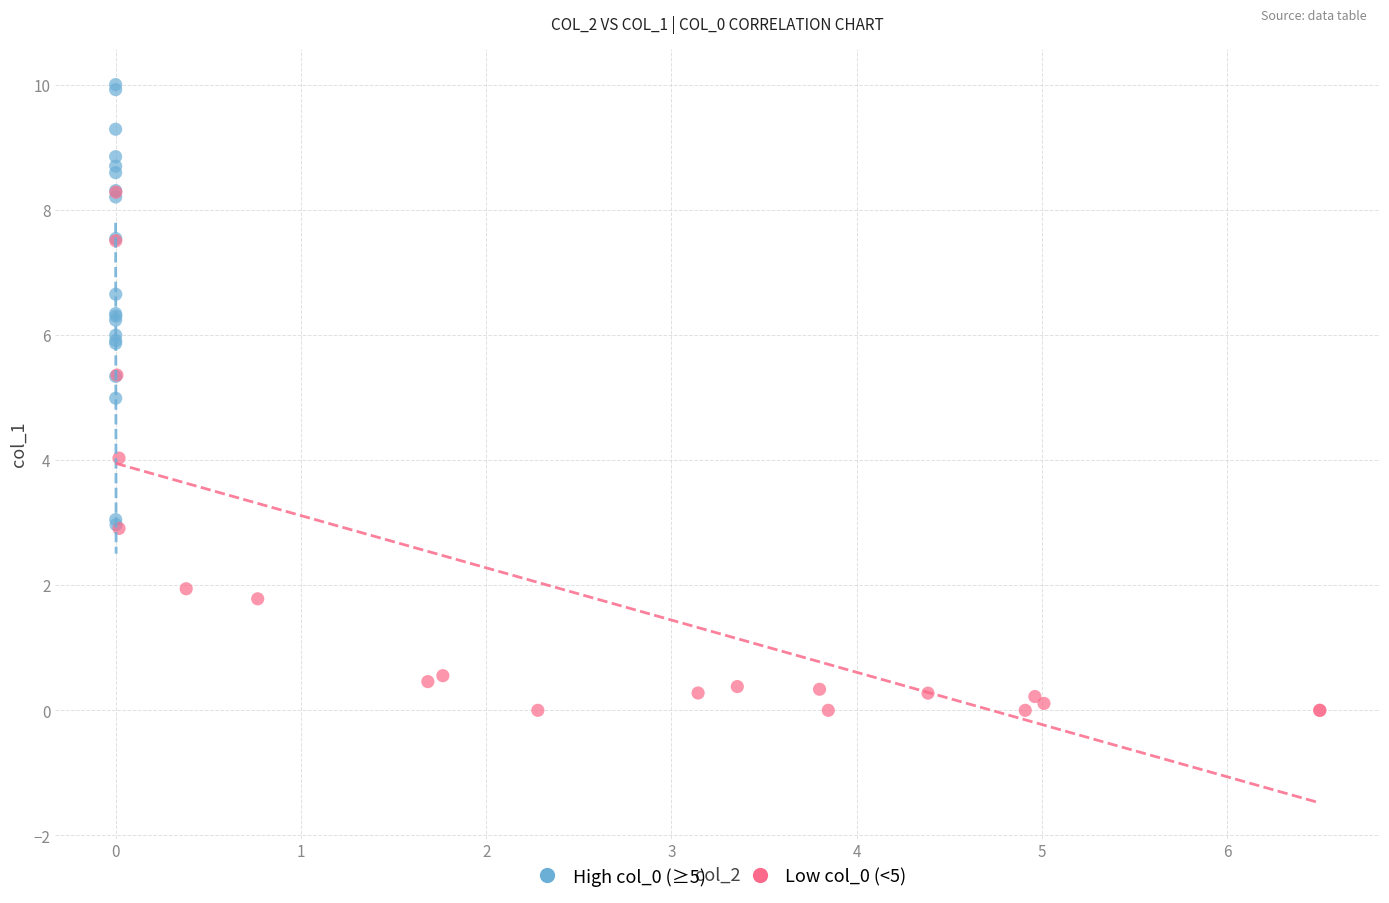

Which series contains the highest Y value?

High col_0 (≥5)